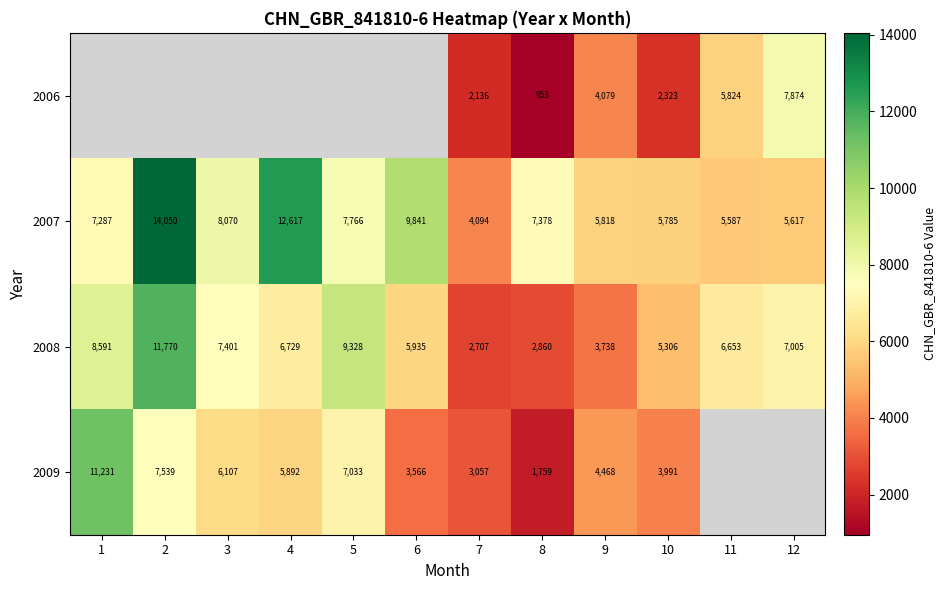

List the labels in order of 2007 value, smallest first.

7, 11, 12, 10, 9, 1, 8, 5, 3, 6, 4, 2